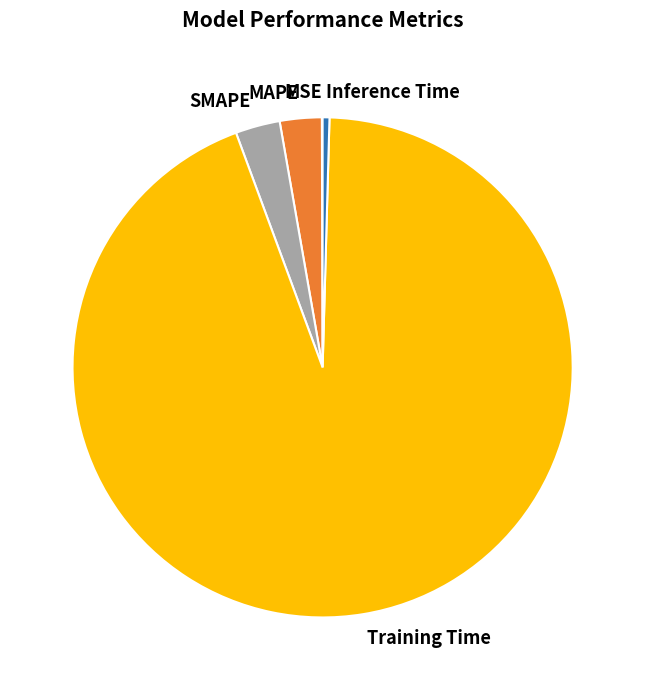

Which has a higher value, SMAPE or Inference Time?

SMAPE